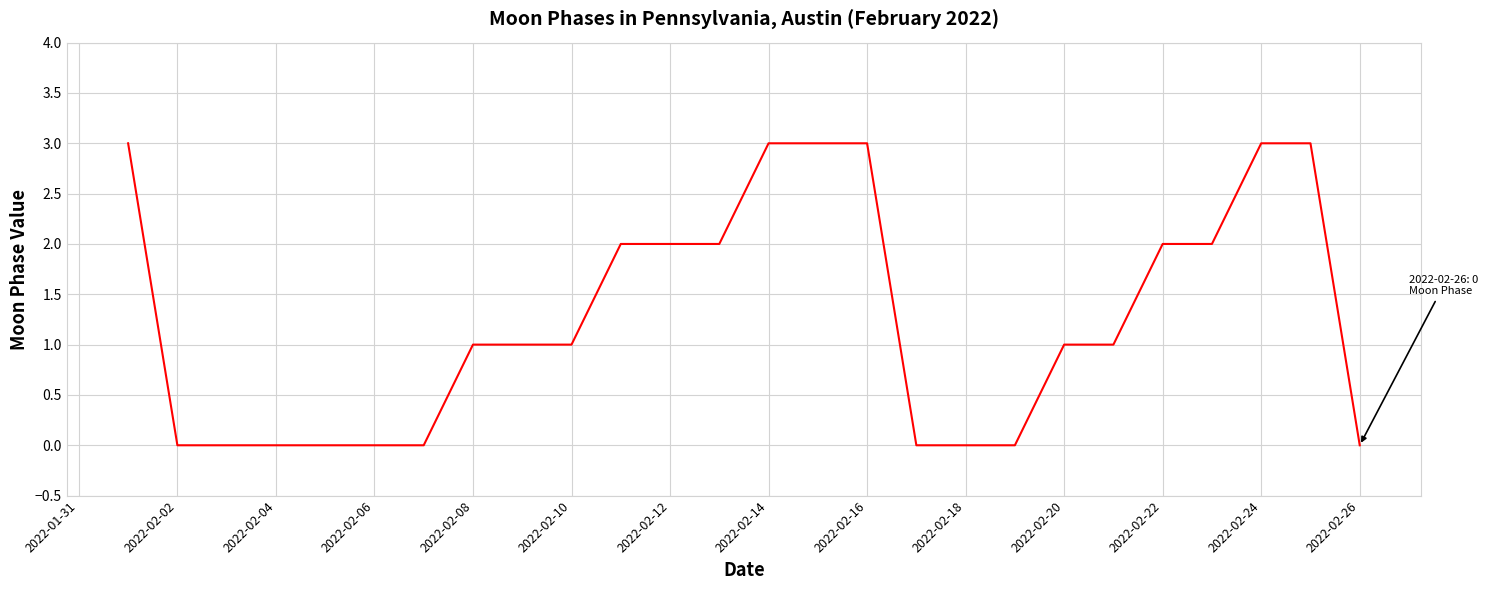

Count the number of data series in this chart.

1